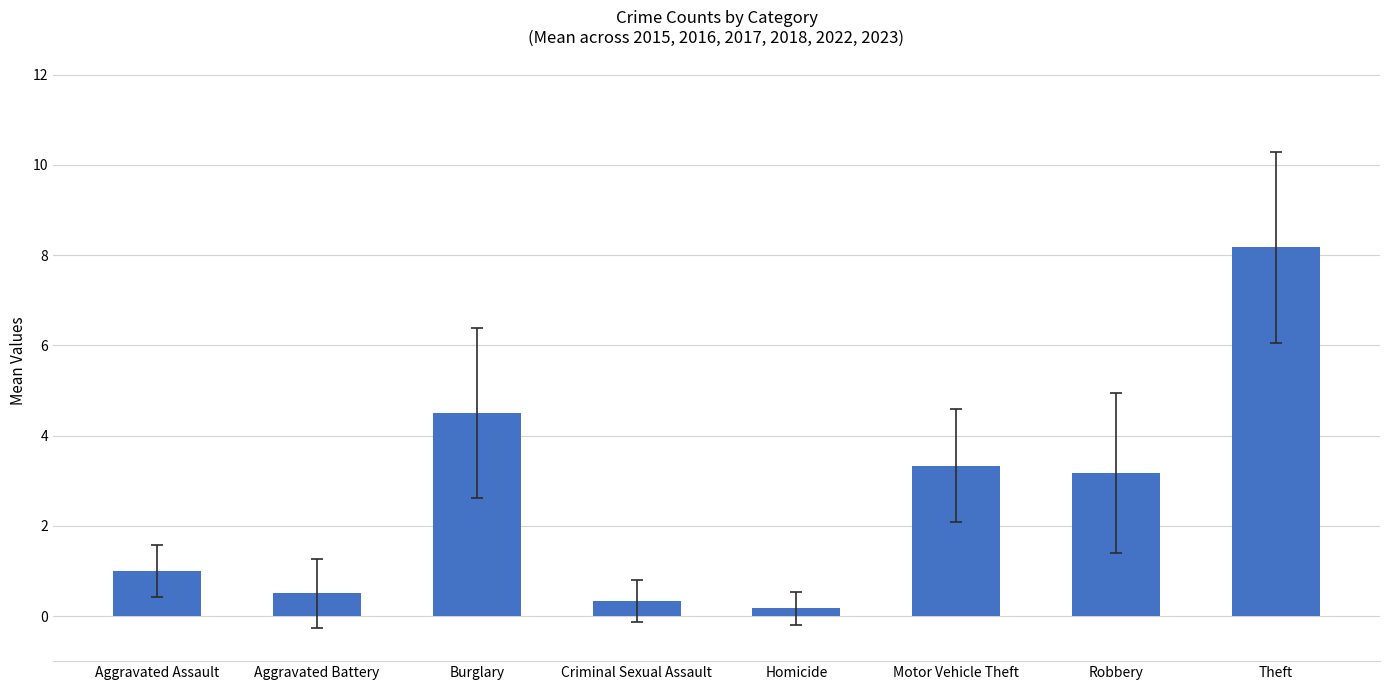

Rank the categories by value from lowest to highest.

Homicide, Criminal Sexual Assault, Aggravated Battery, Aggravated Assault, Robbery, Motor Vehicle Theft, Burglary, Theft